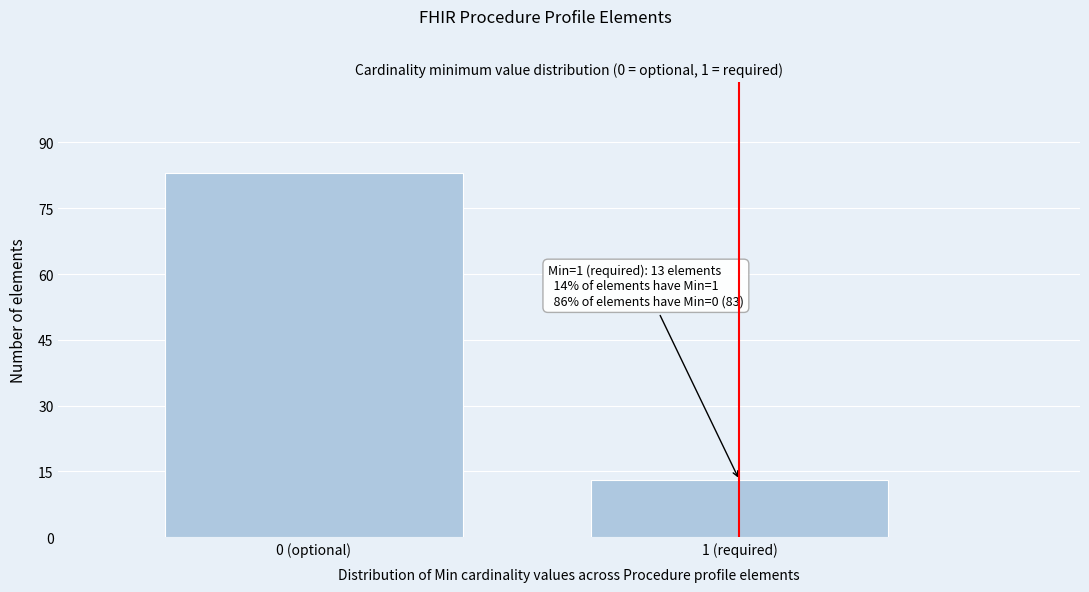

Reading left to right, list all the values displayed in this chart.

0 (optional)=83	1 (required)=13